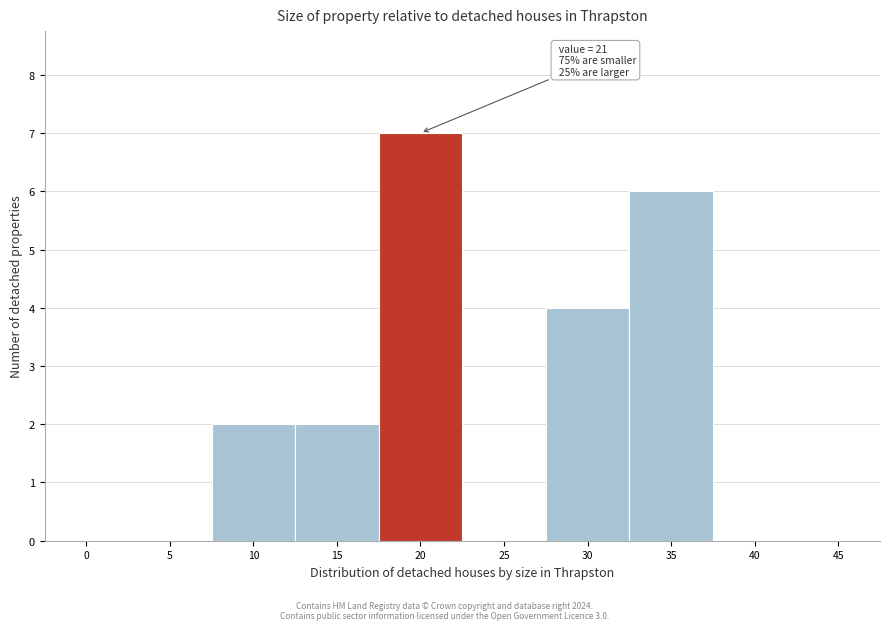

Reading left to right, transcribe all the data shown in this chart.

0=0	5=0	10=2	15=2	20=7	25=0	30=4	35=6	40=0	45=0